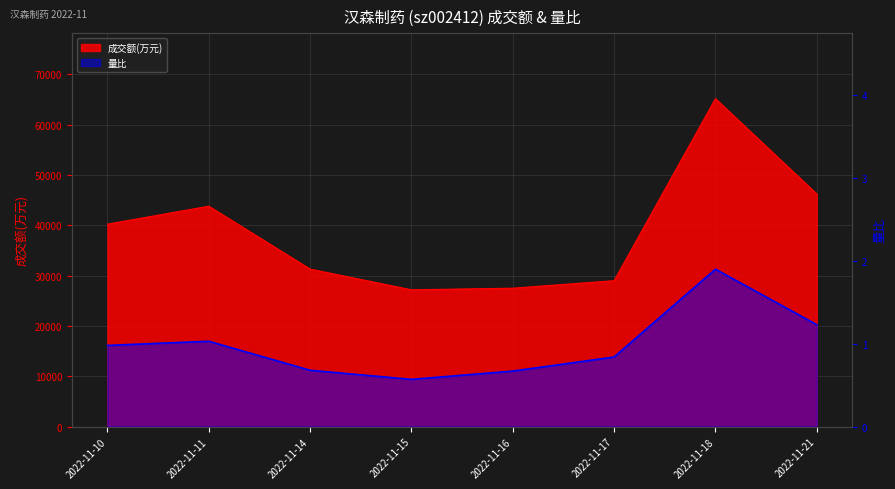

At which category does 成交额(万元) reach its first local valley?

2022-11-15